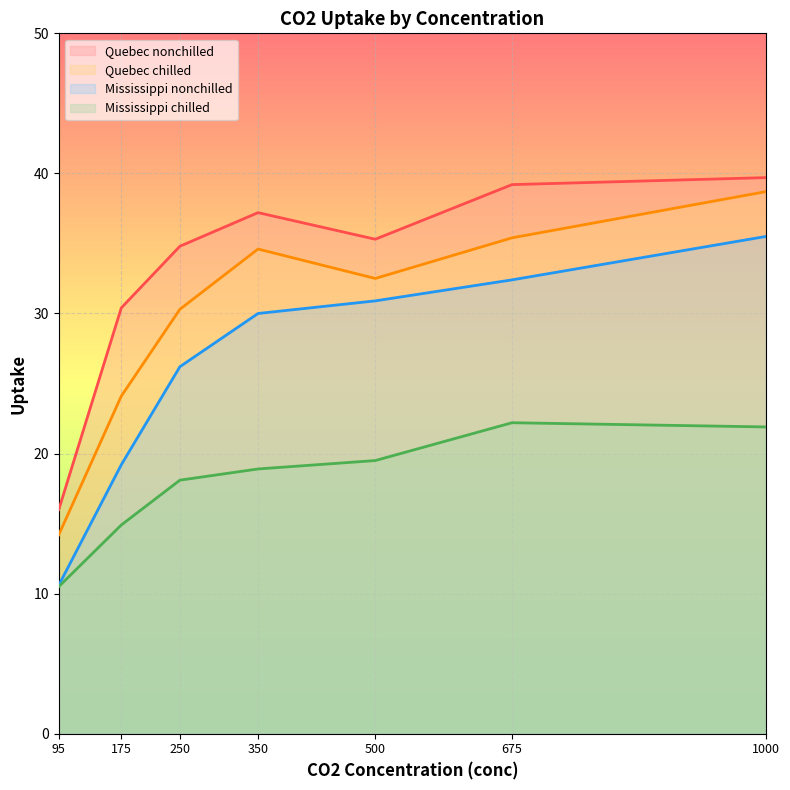

At which label does Mississippi nonchilled first exceed 30?

500